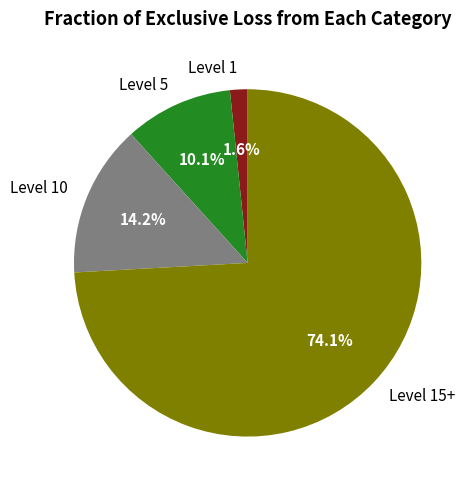

Is there a majority slice in this chart?

Yes